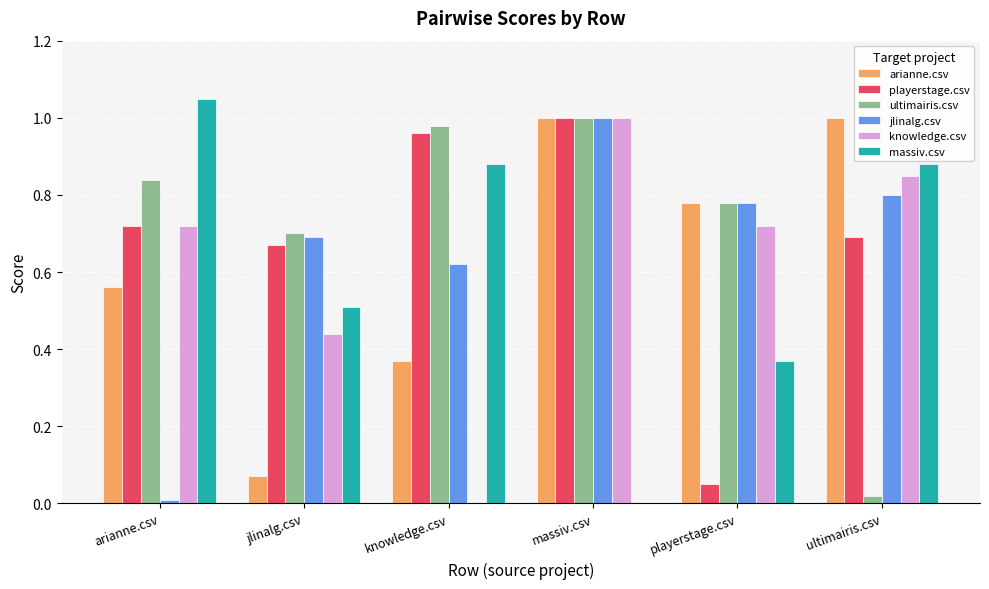

The value of arianne.csv at arianne.csv is 0.2. True or false?

False